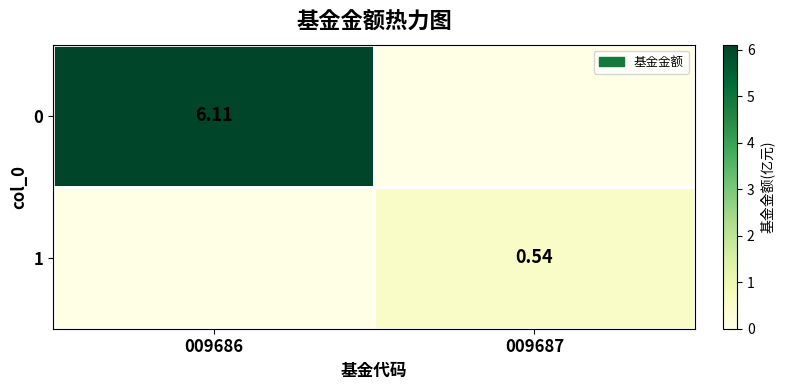

How many values in the 0 series exceed 6?

1